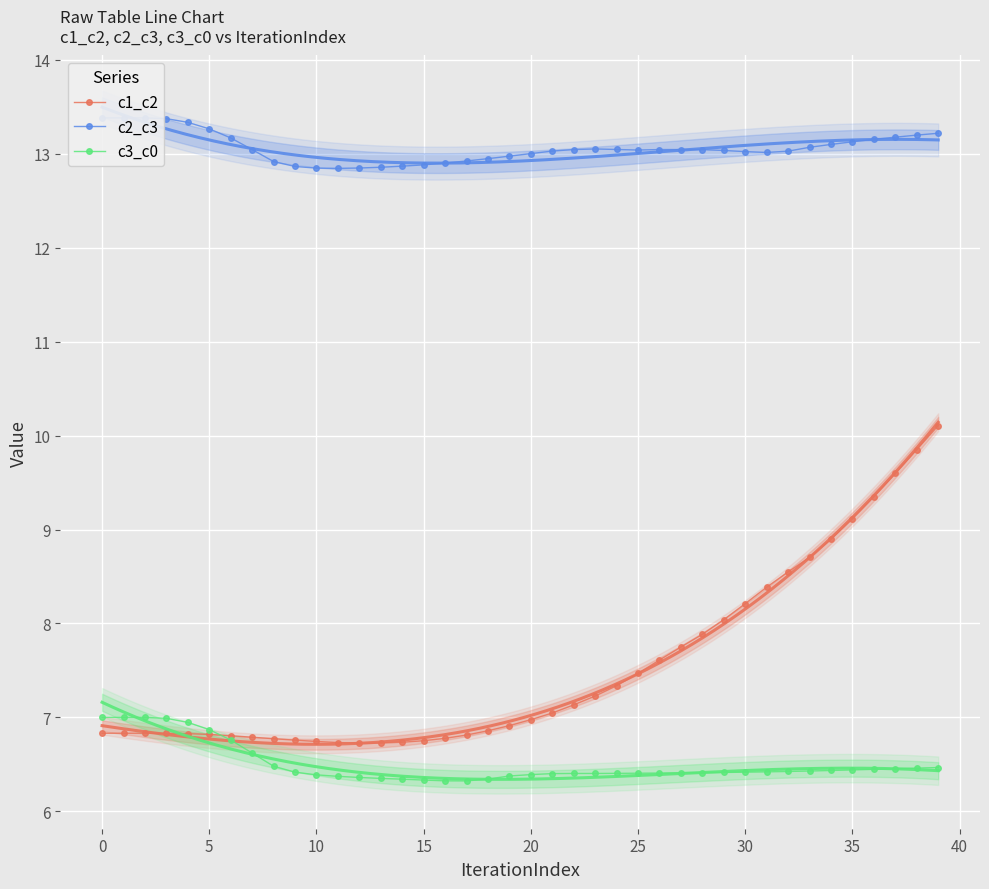

How many interior local valleys does the c1_c2 series have?

1